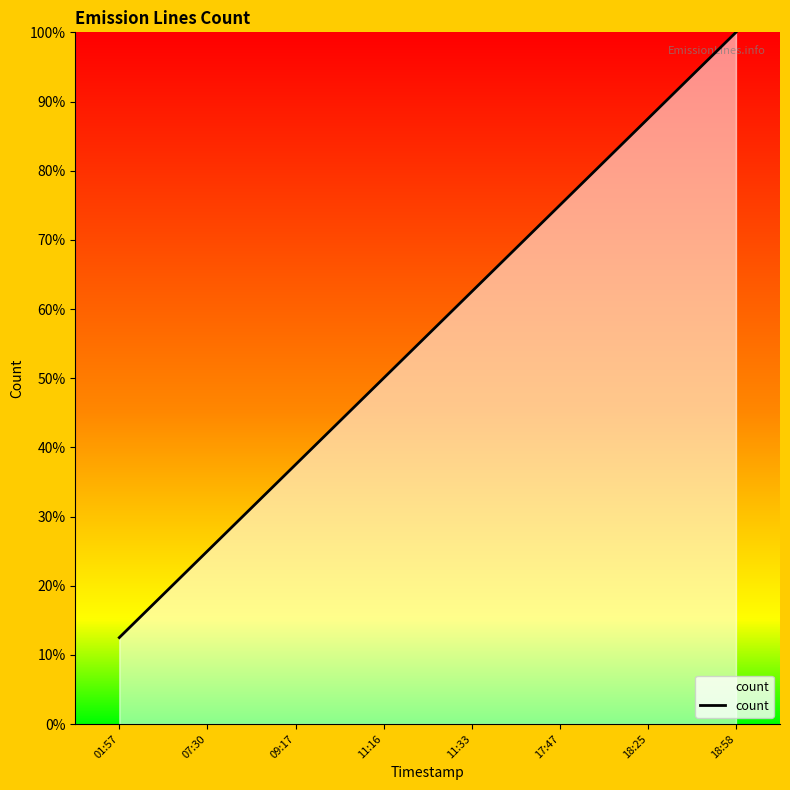

Reading right to left, what are all the values shown in this chart?

100.0	87.5	75.0	62.5	50.0	37.5	25.0	12.5